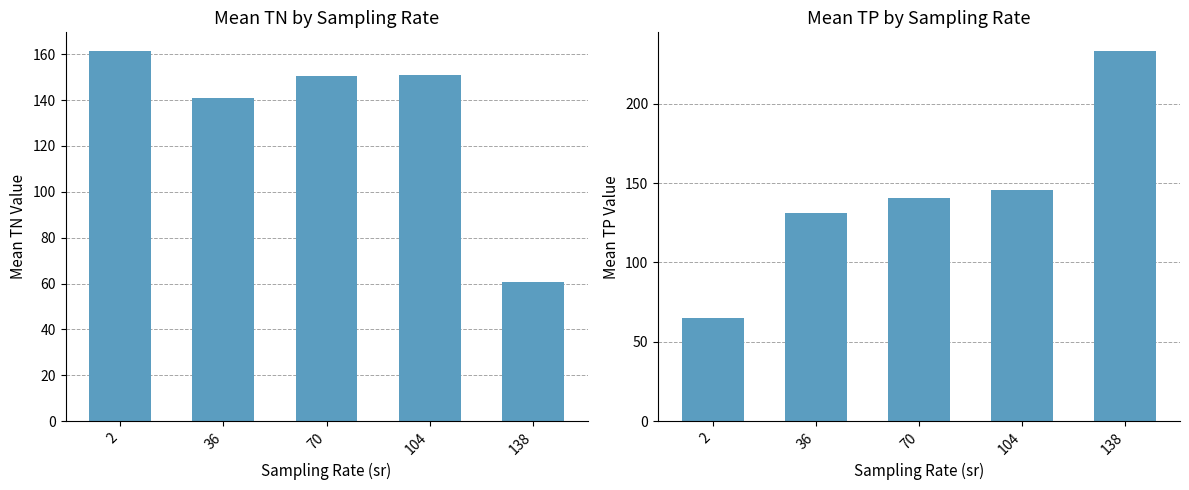

Are the bars grouped side by side (vs. stacked)?

Yes